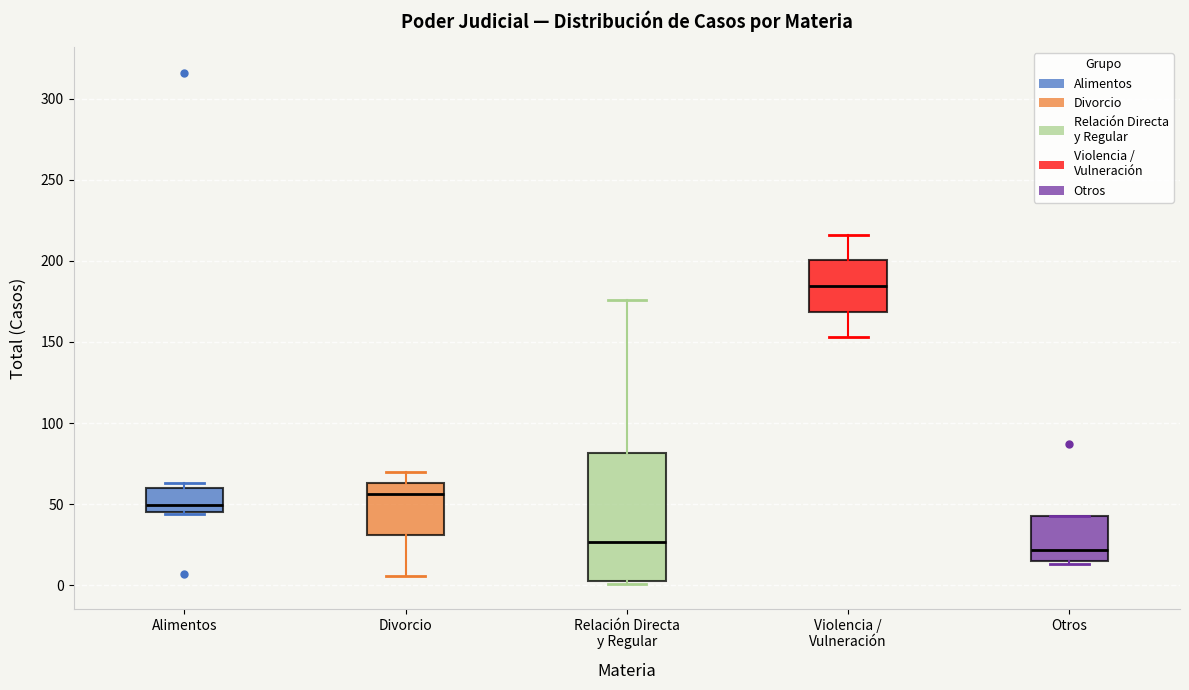

Comparing the boxes themselves (not the whiskers), which one is the tallest?

Relación Directa y Regular